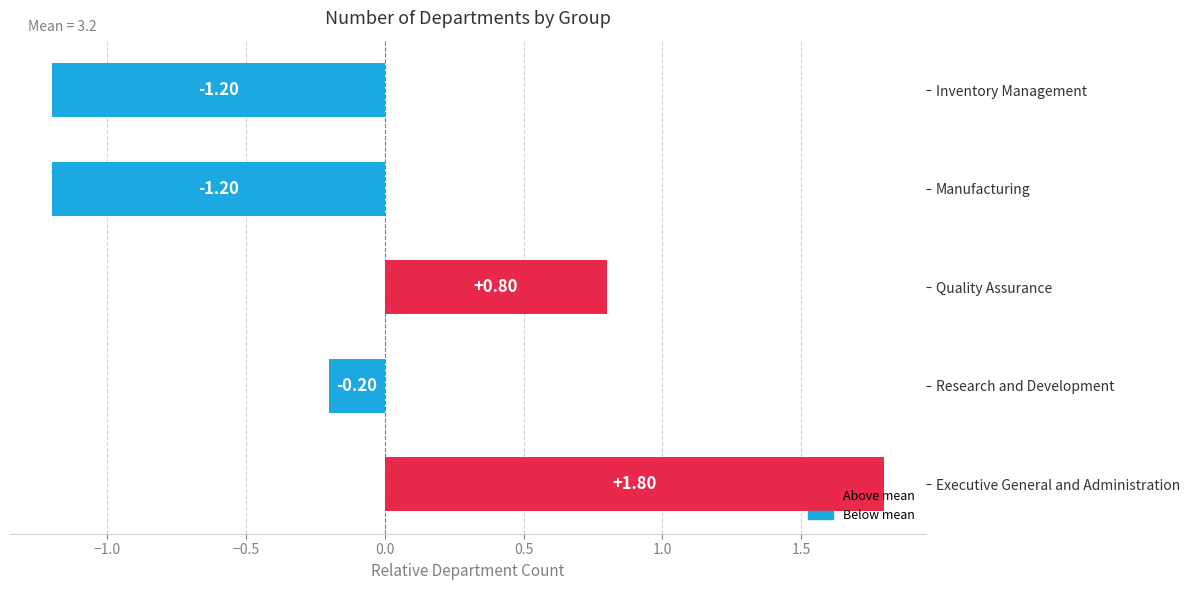

What is the difference between the second highest and second lowest values?

2.0